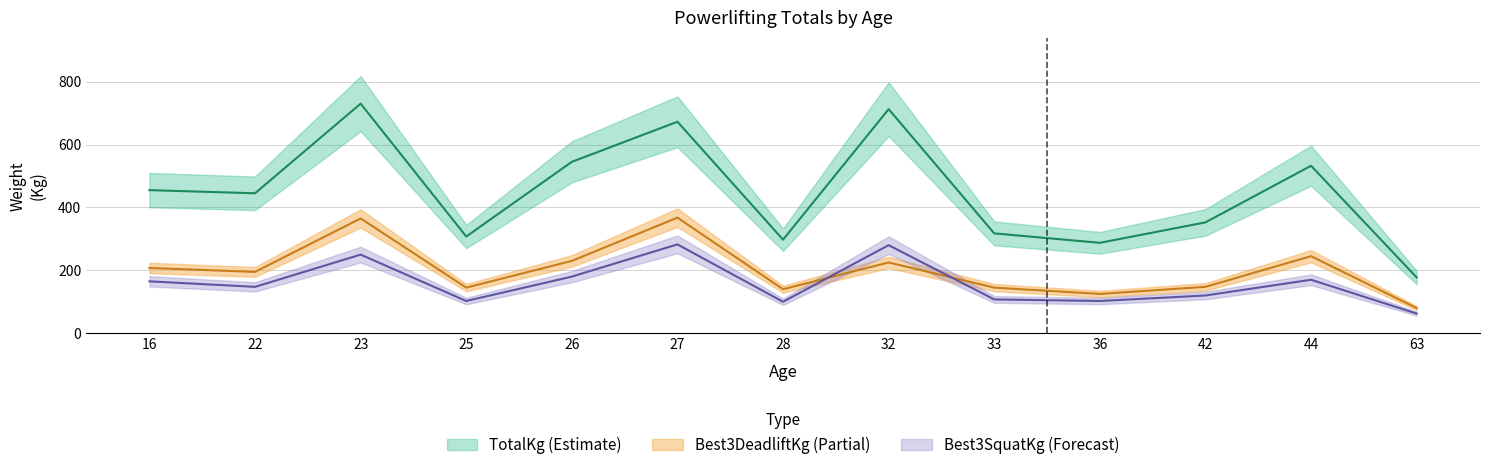

True or false: TotalKg and Best3DeadliftKg cross at least once.

False